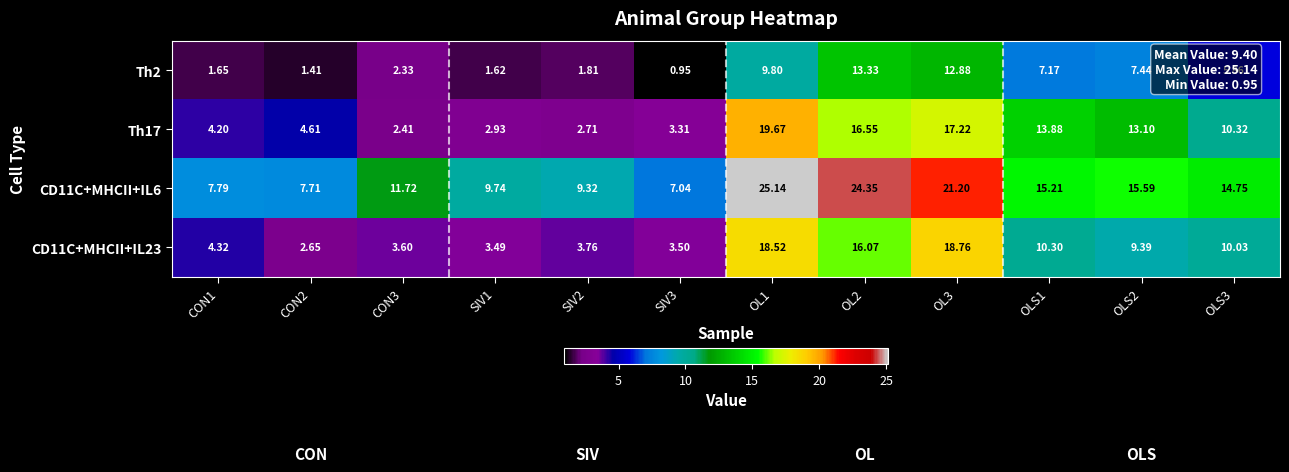

At which category does the chart reach its peak across all series?

OL1